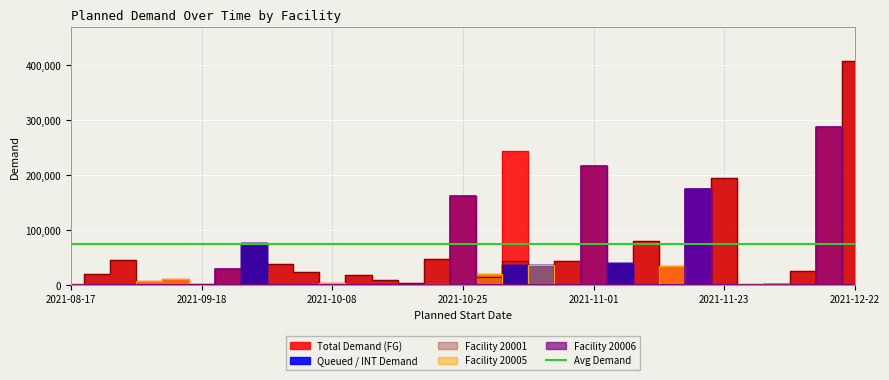

Which category has the lowest value in the Facility 20006 series?

2021-08-17